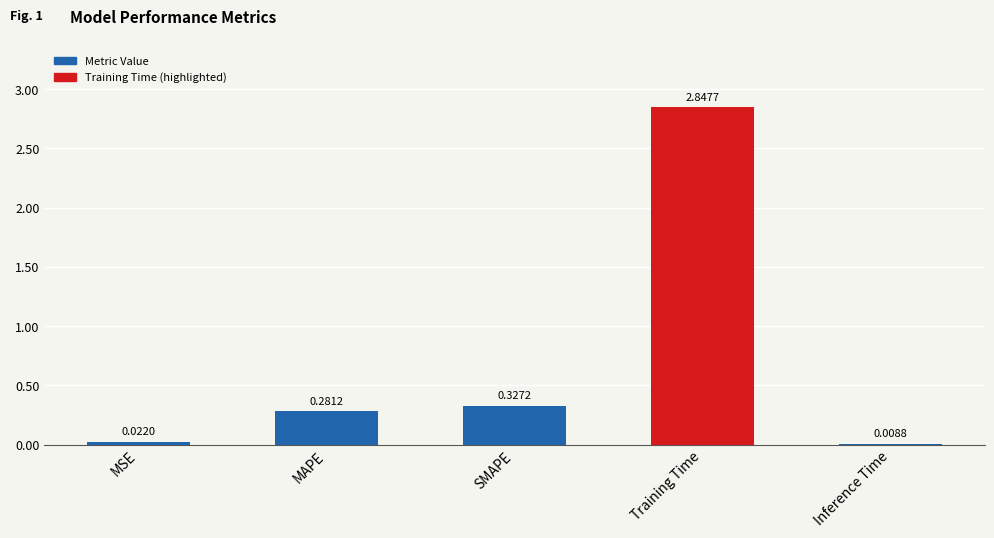

Which has a higher value, SMAPE or Inference Time?

SMAPE